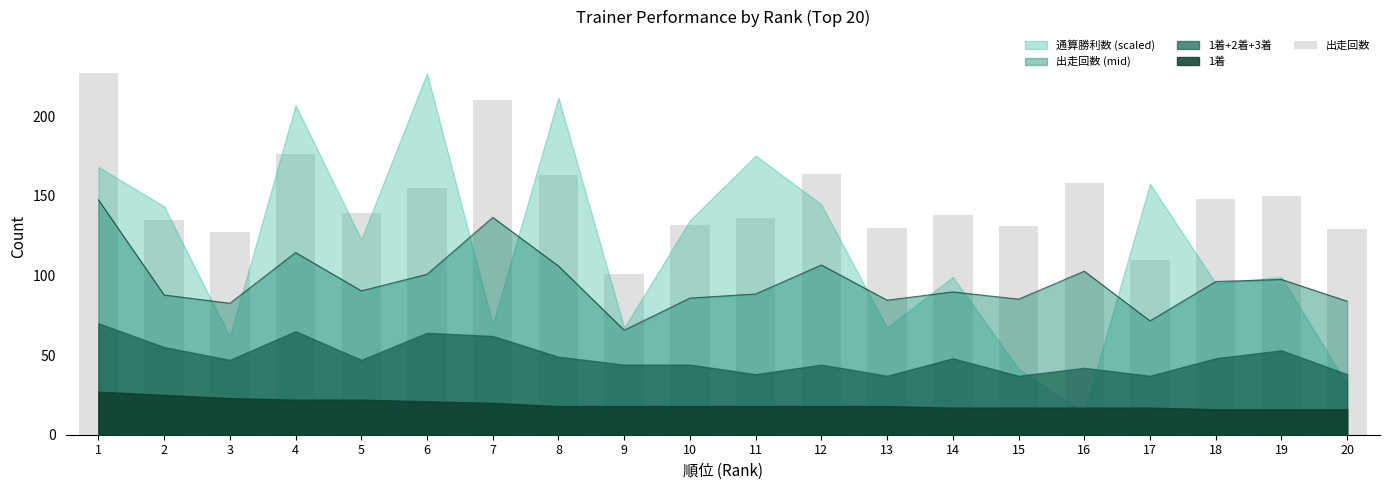

How many values are below 139?

10